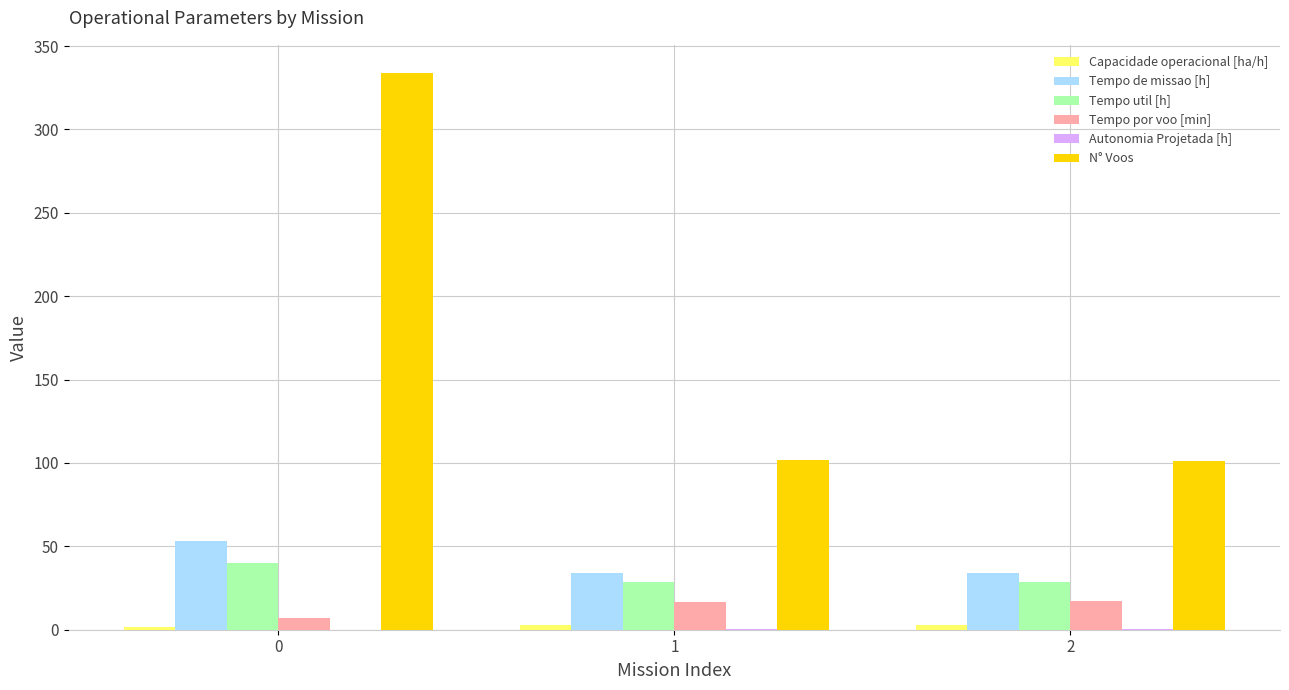

Which series has the largest total across all categories?

N° Voos